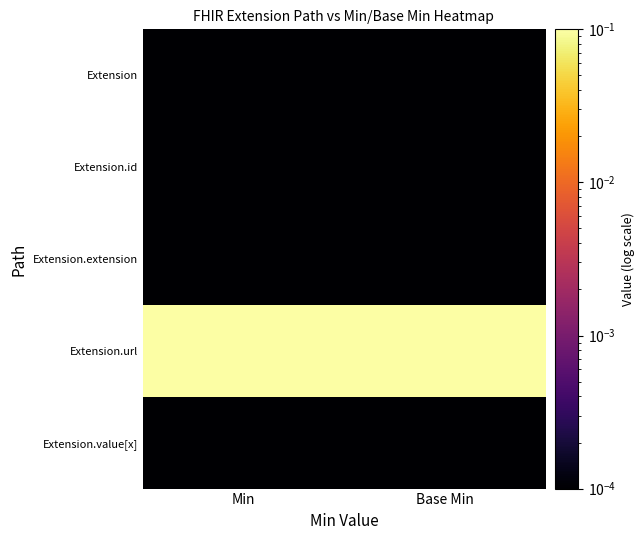

At which category is the sum across all series the highest?

Min